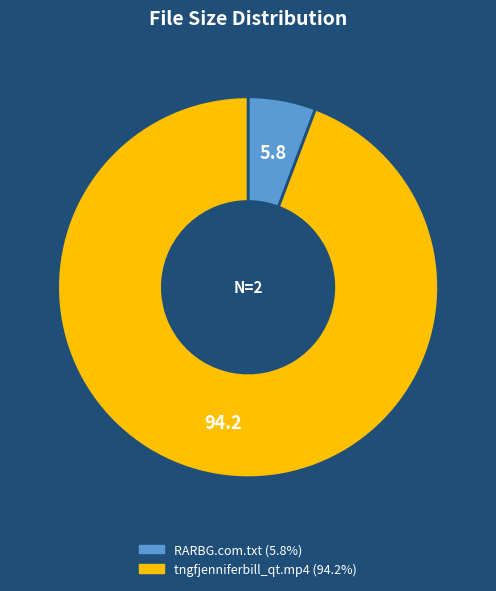

Does any single category account for the majority?

Yes